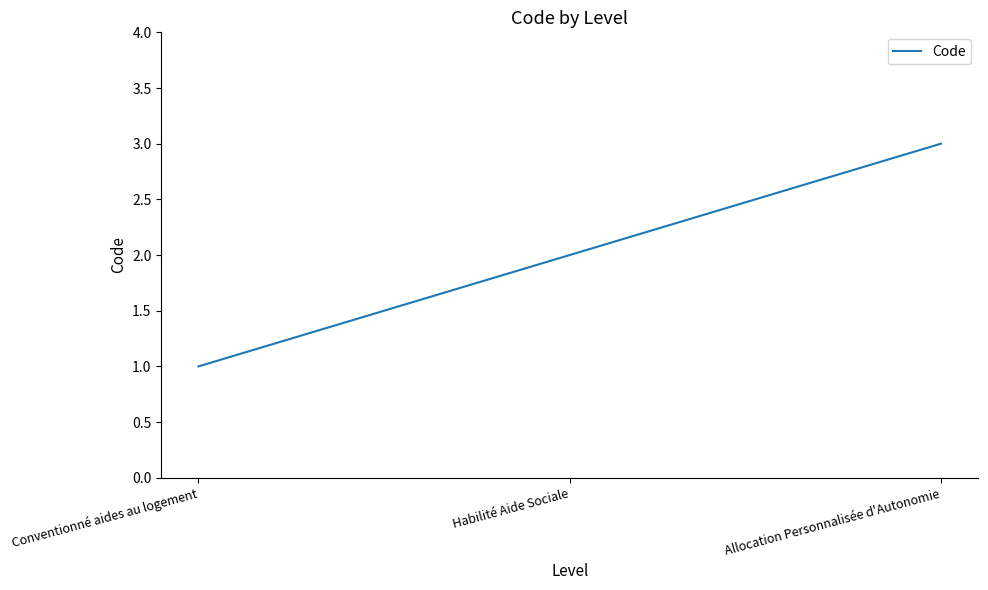

Rank the categories by value from highest to lowest.

Allocation Personnalisée d'Autonomie, Habilité Aide Sociale, Conventionné aides au logement